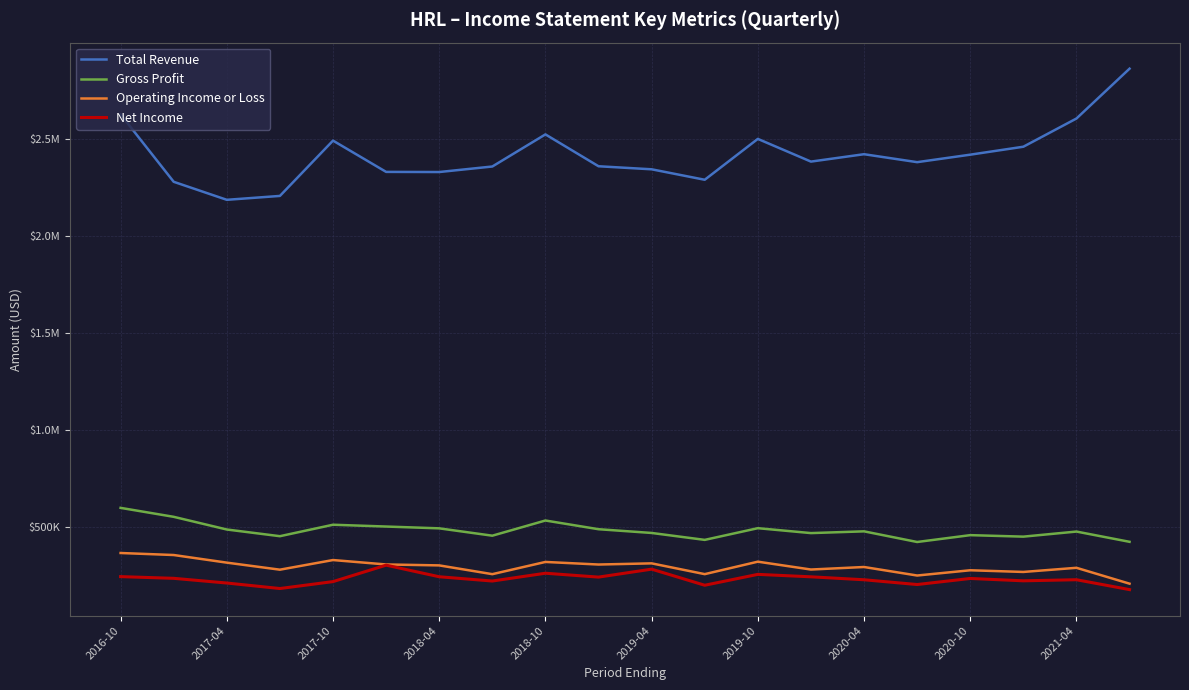

What are all the series names shown in the legend?

Total Revenue, Gross Profit, Operating Income or Loss, Net Income